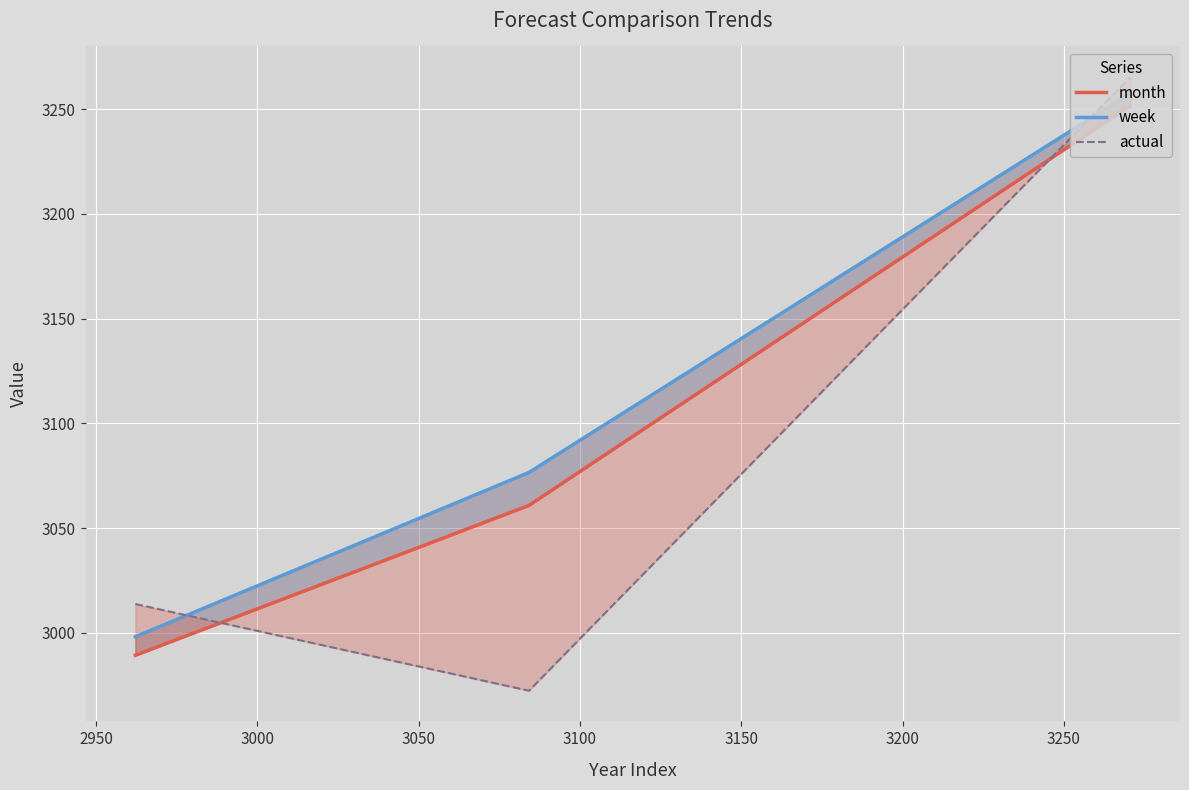

What is the difference between the maximum and minimum values in the actual series?

293.0